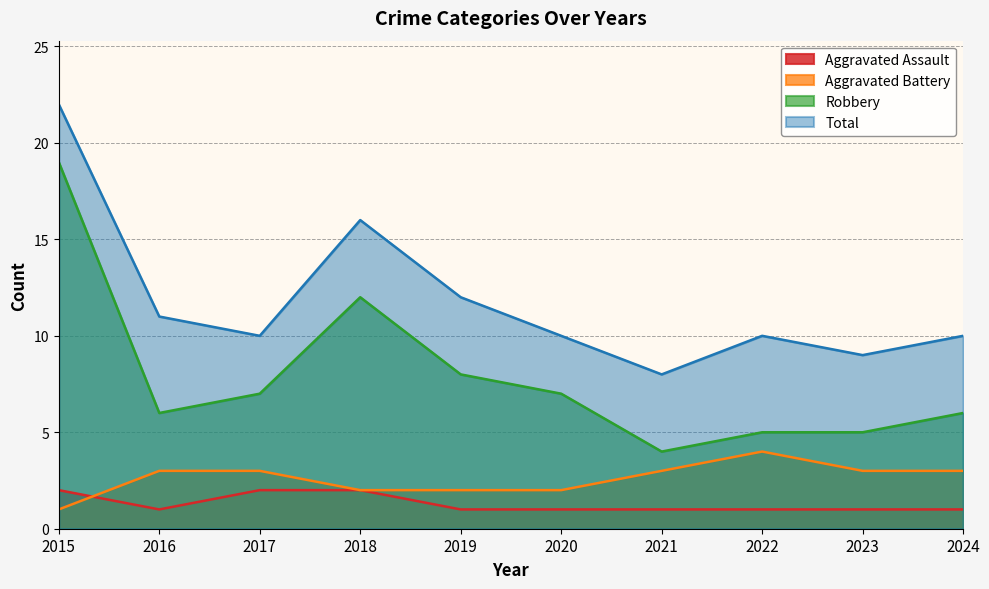

List the series in order of their peak value, lowest first.

Aggravated Assault, Aggravated Battery, Robbery, Total